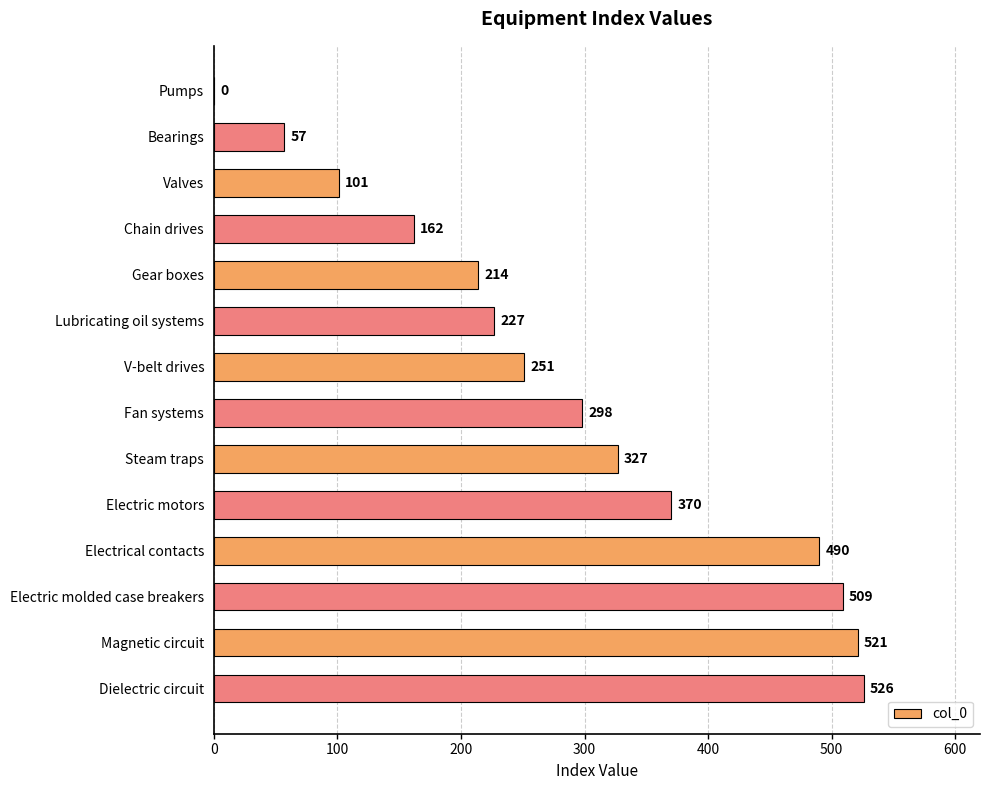

At which label is the value closest to 263?

V-belt drives